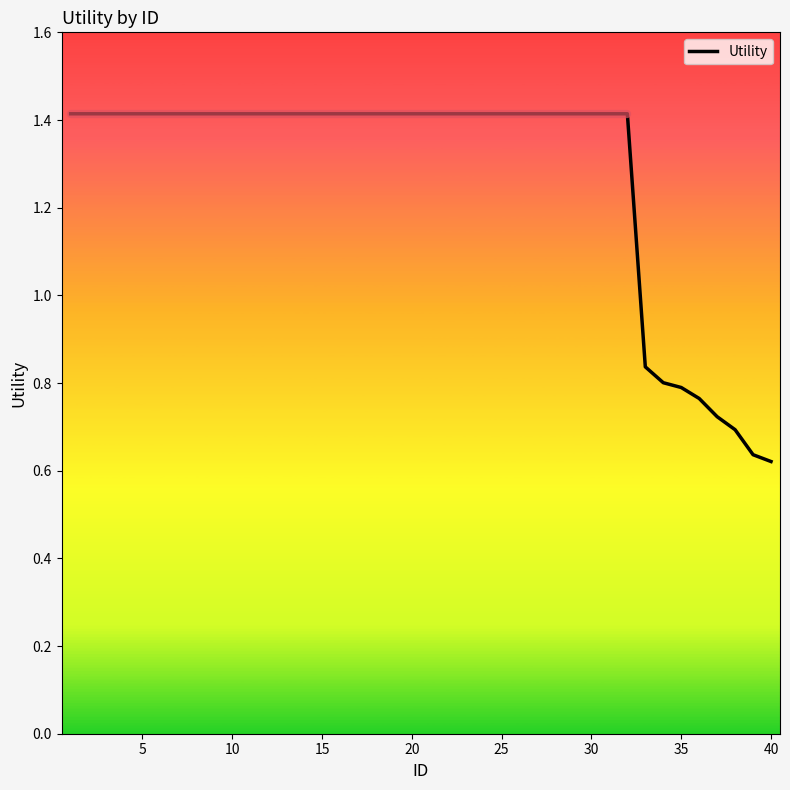

How many values are between 1 and 2?

32